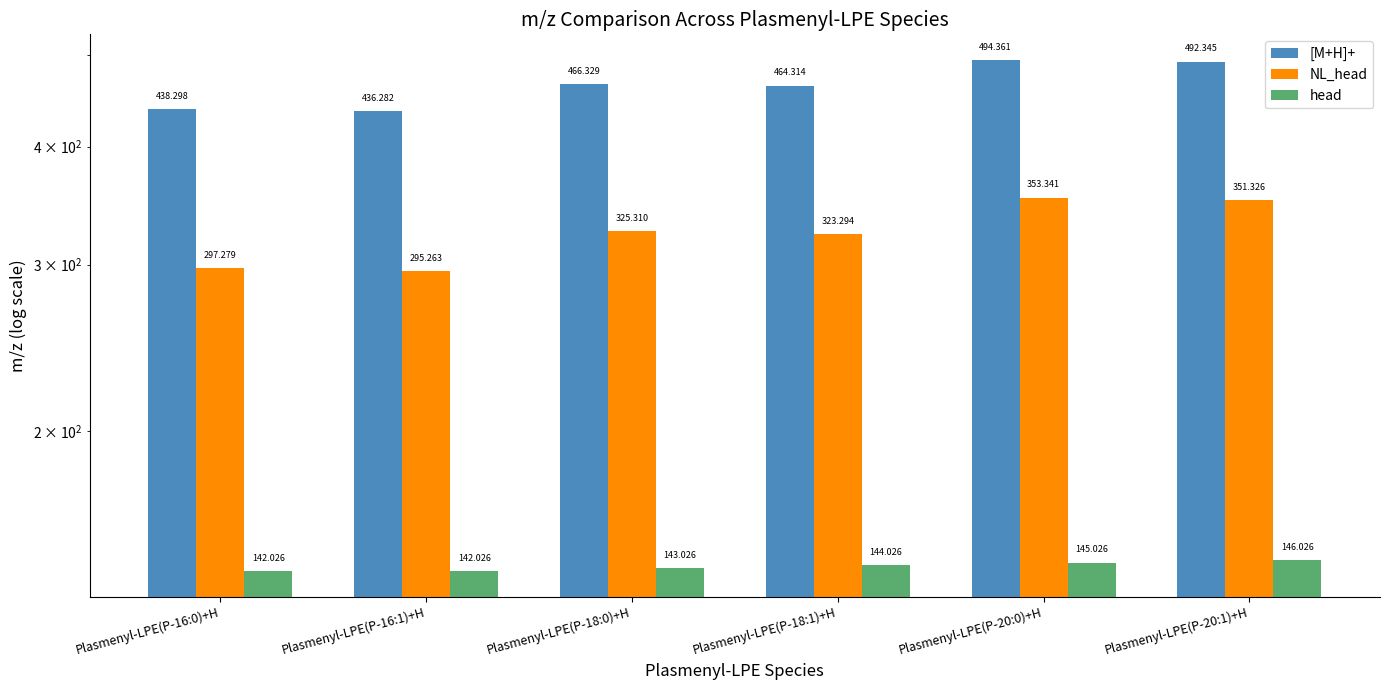

Which series has the widest spread of values?

[M+H]+